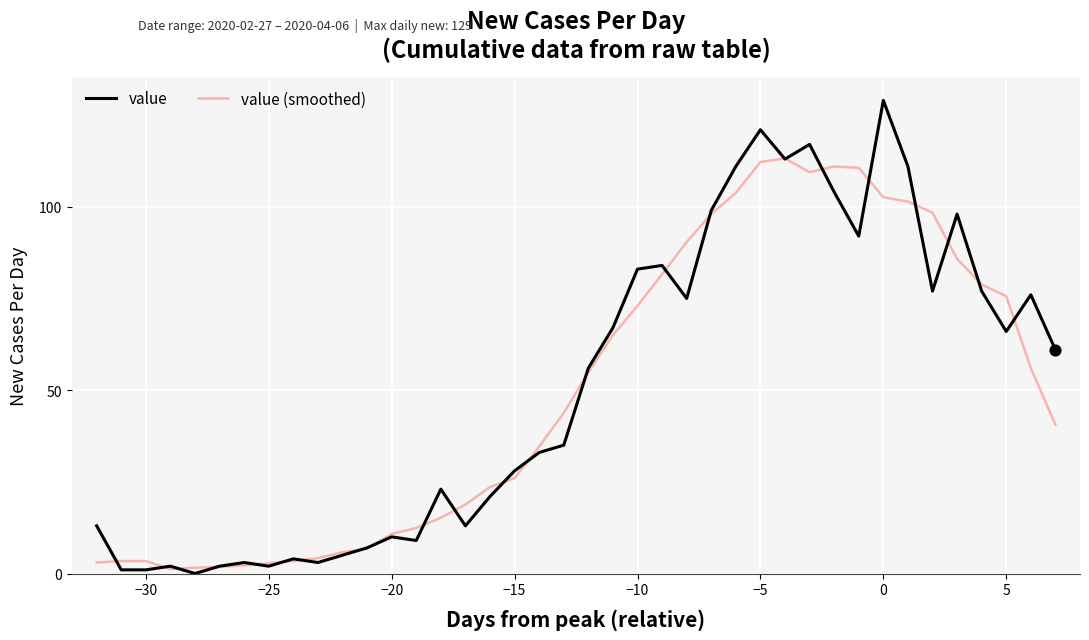

What is the maximum value shown in the chart?

129.0